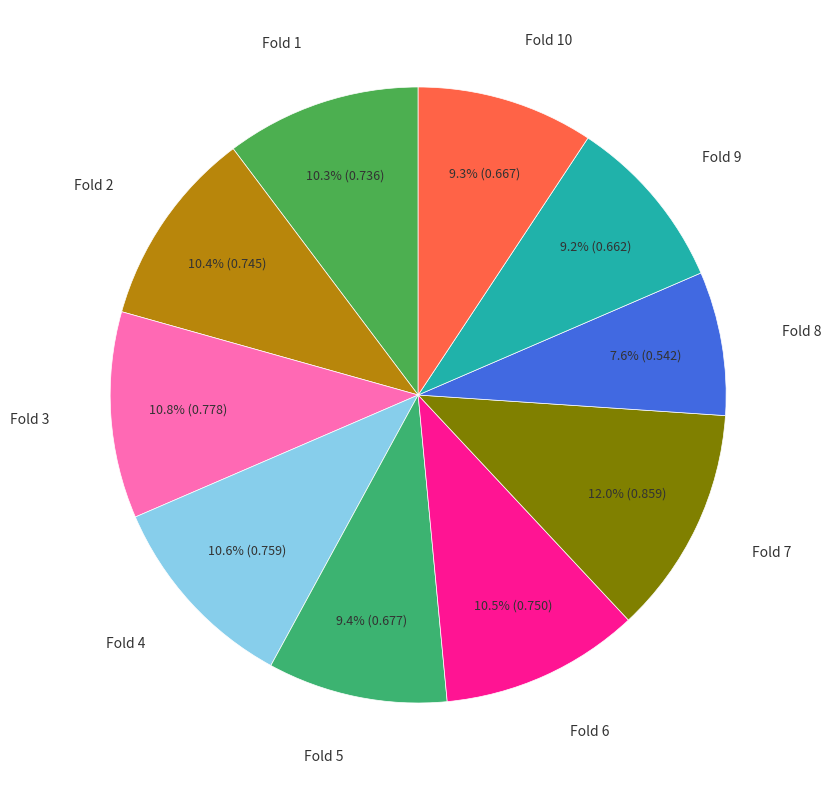

Which slice is the smallest?

Fold 8